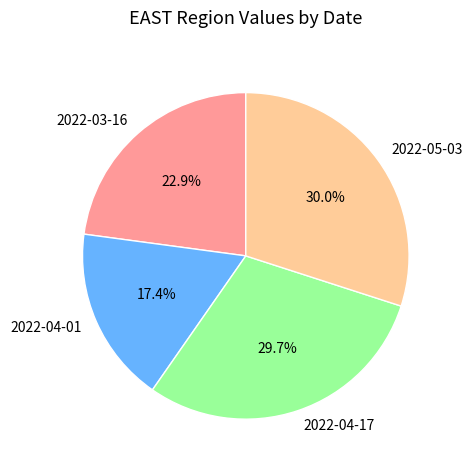

What percentage is the 2022-04-17 slice, to the nearest percent?

30%